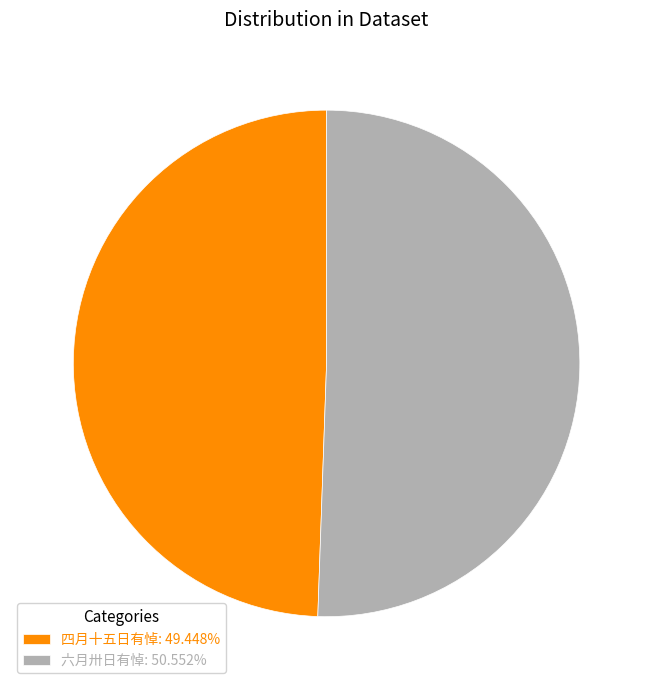

Does 六月卅日有悼 account for over 50% of the chart?

Yes